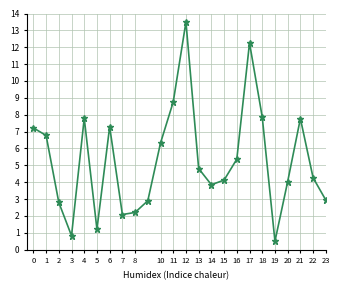

How many points are lower than both their immediate neighbors (excluding endpoints)?

5